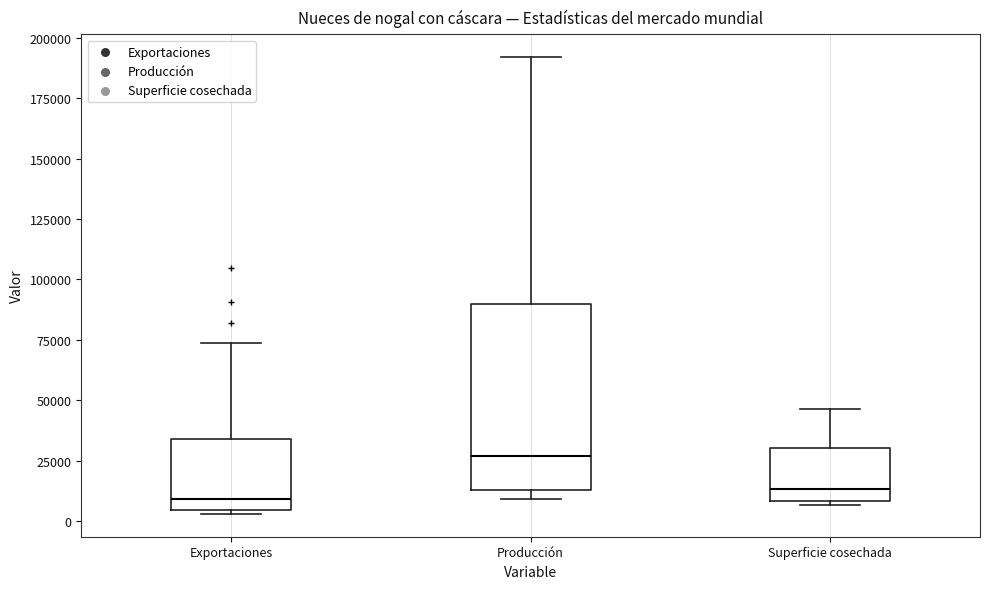

Which box is the tallest, from its lower edge to its upper edge?

Producción